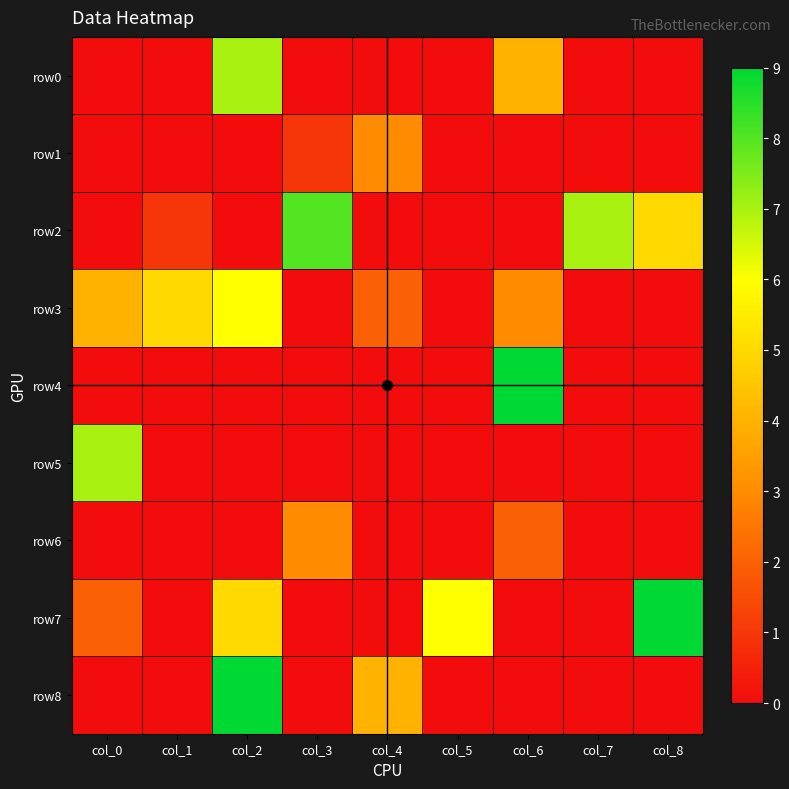

How many data points does each series have?

9